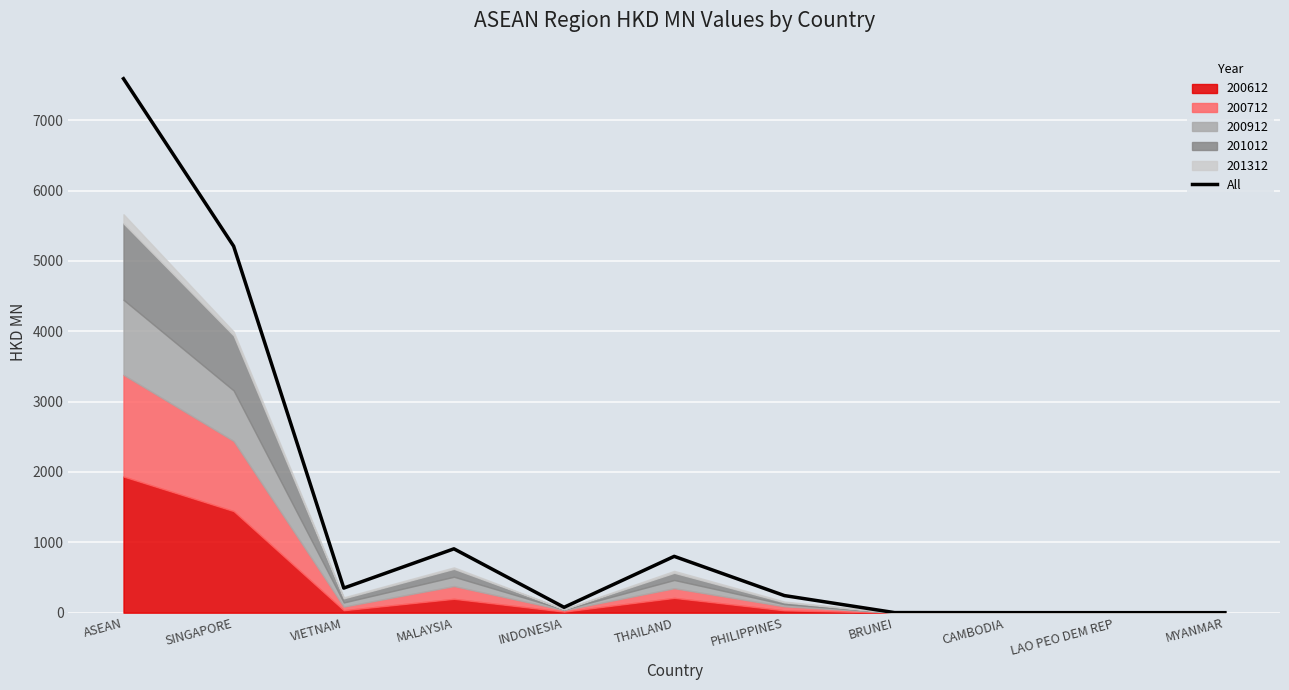

What is the approximate value at SINGAPORE?

5209.6